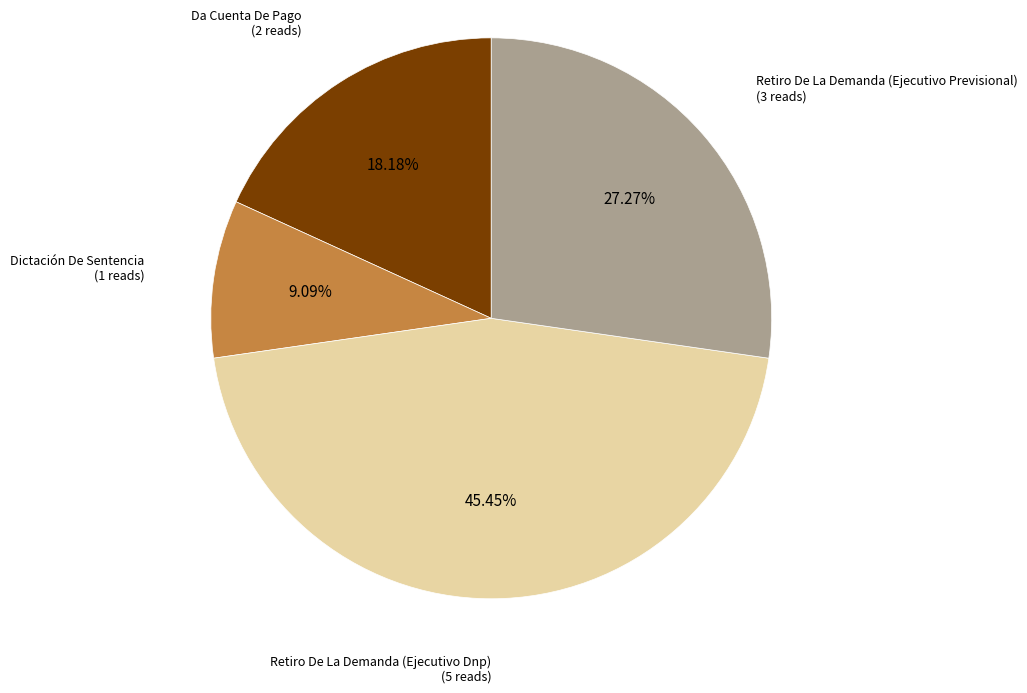

Is there a majority slice in this chart?

No